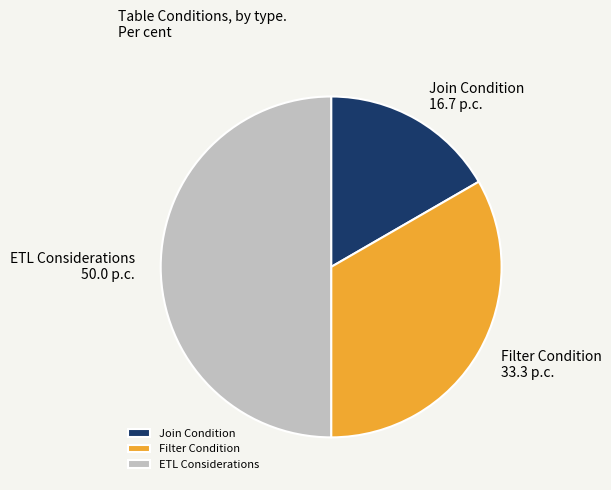

Rank the categories by value from lowest to highest.

Join Condition, Filter Condition, ETL Considerations